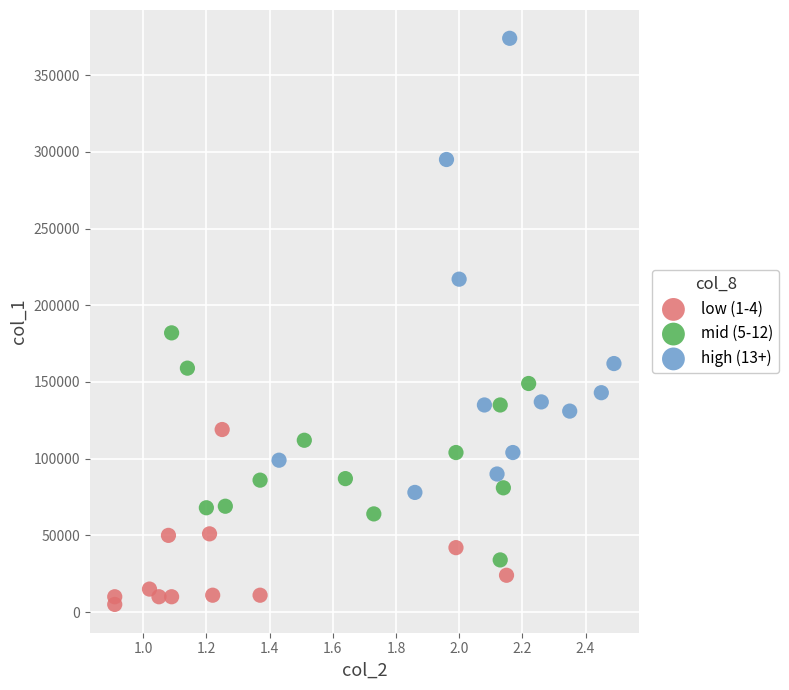

Which series contains the lowest Y value?

low (1-4)